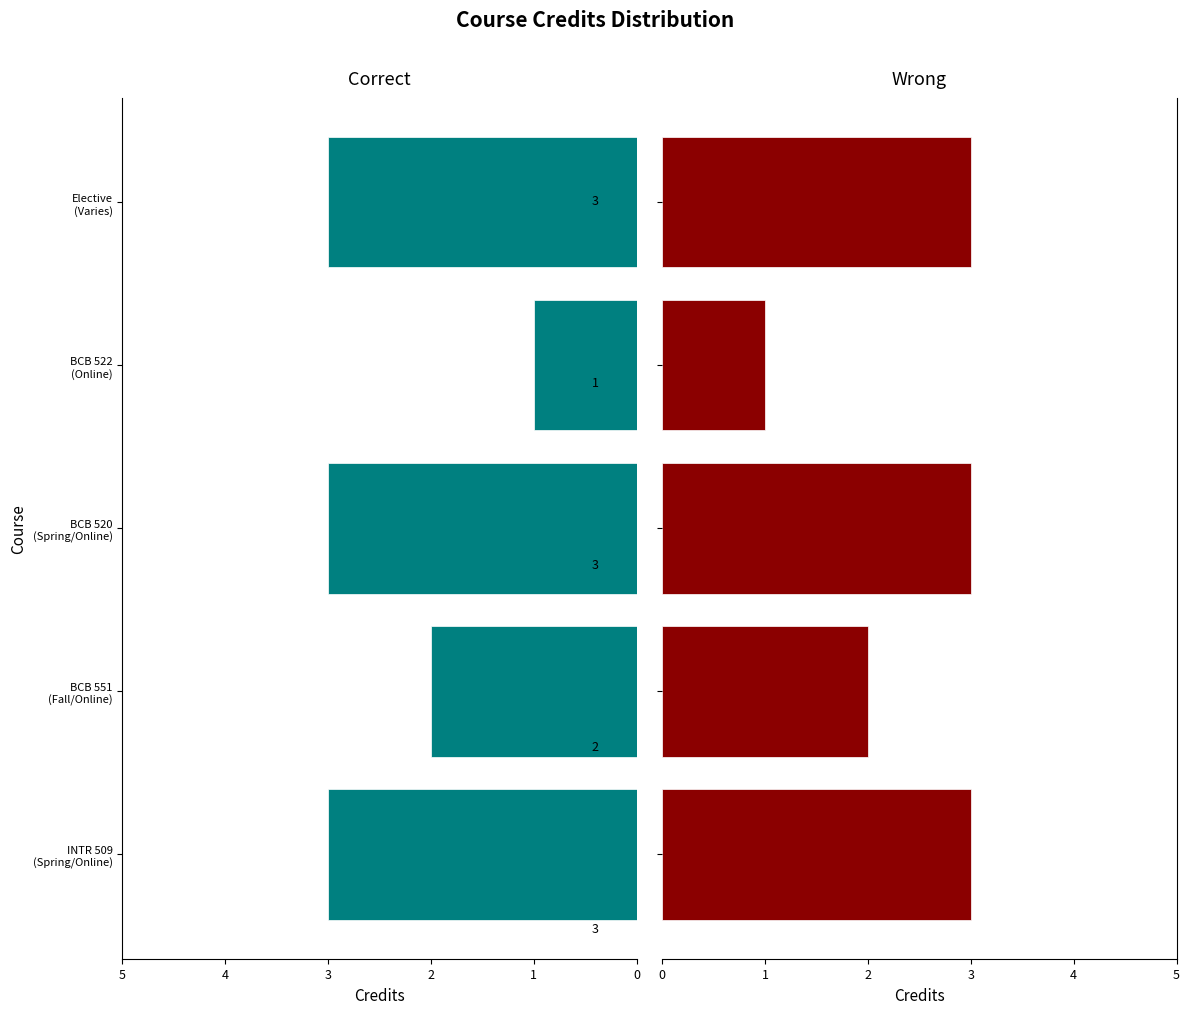

List the labels in order of value, largest first.

INTR 509 (Spring/Online), BCB 520 (Spring/Online), Elective (Varies), BCB 551 (Fall/Online), BCB 522 (Online)